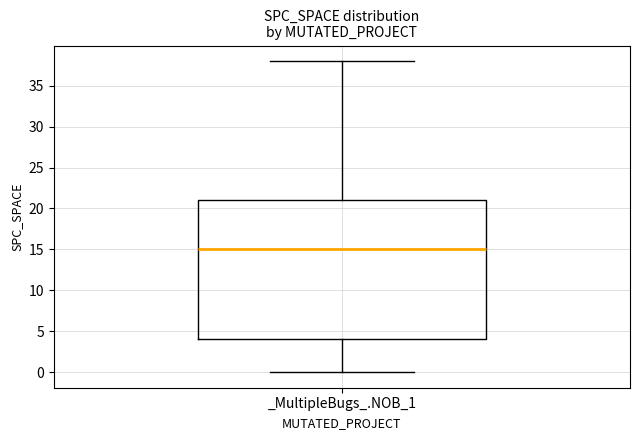

Read this box plot against the y-axis: the position of the median line, the range covered by the box, and the ends of both whiskers. The values are not printed on the chart, so give them approximately, as read against the axis.

median 15, box 4 to 21, whiskers 0 to 38